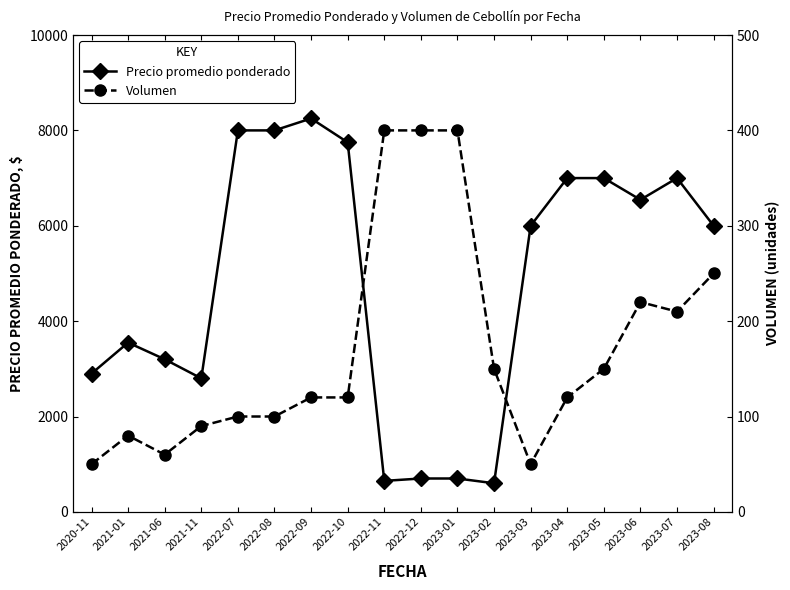

True or false: Volumen has a value of 100 at 2022-08.

True